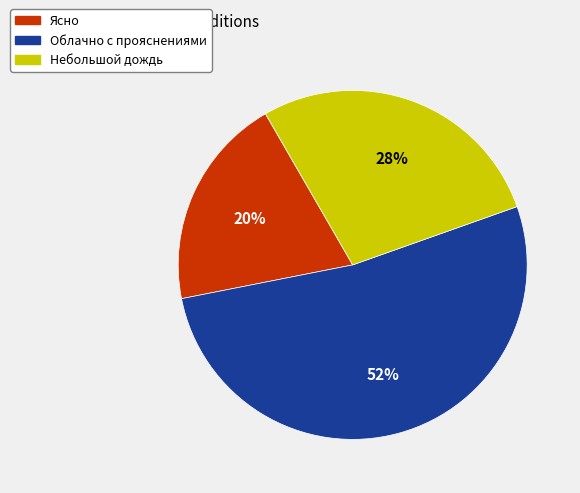

To the nearest percent, what percentage of the pie is Облачно с прояснениями?

52%